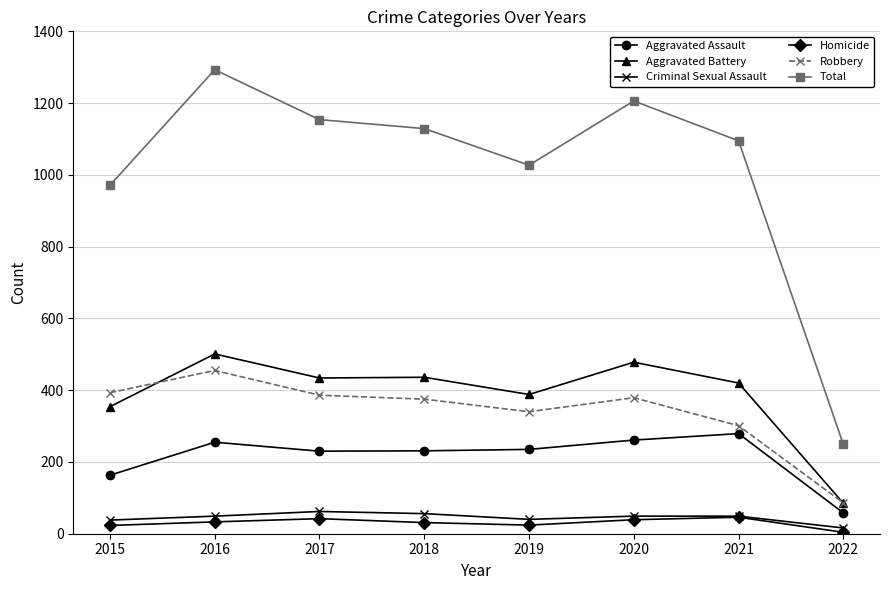

The Aggravated Battery series shows 501 at 2016. True or false?

True